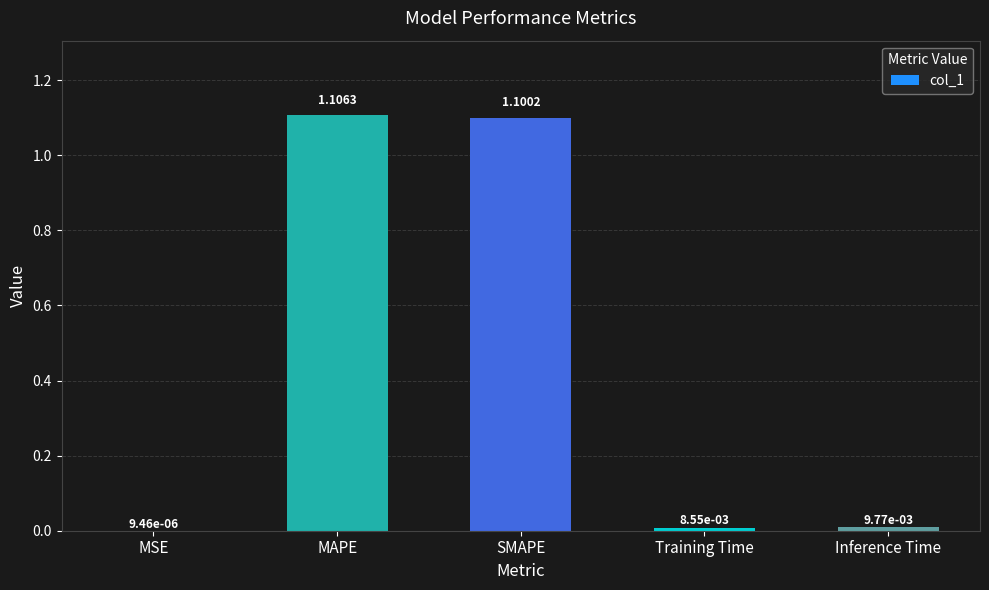

At which category does the chart reach its peak across all series?

MAPE